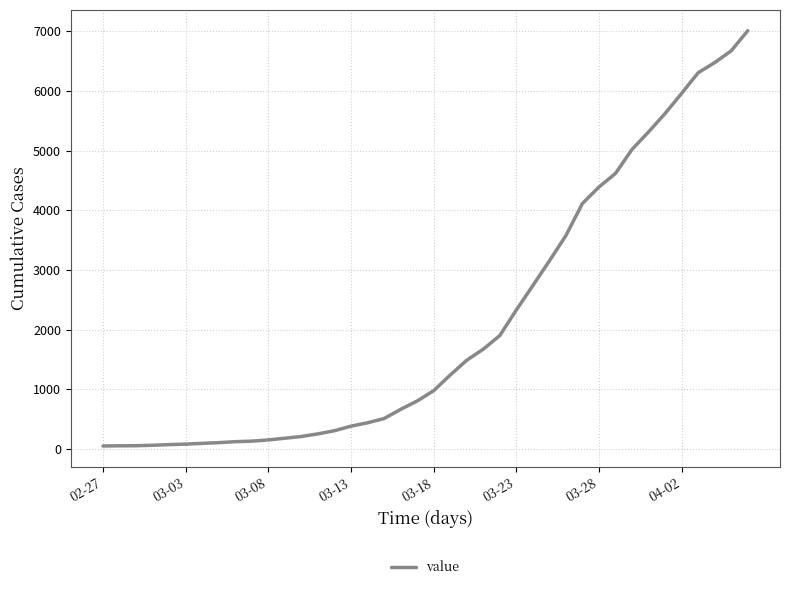

What is the maximum value shown in the chart?

7012